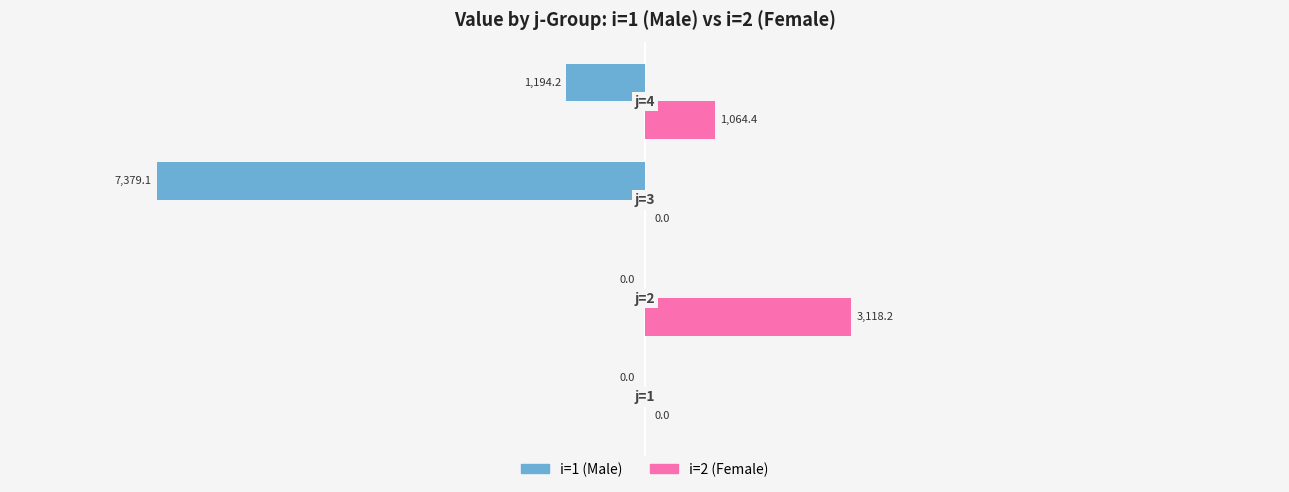

Which series has the widest spread of values?

i=1 (Male)